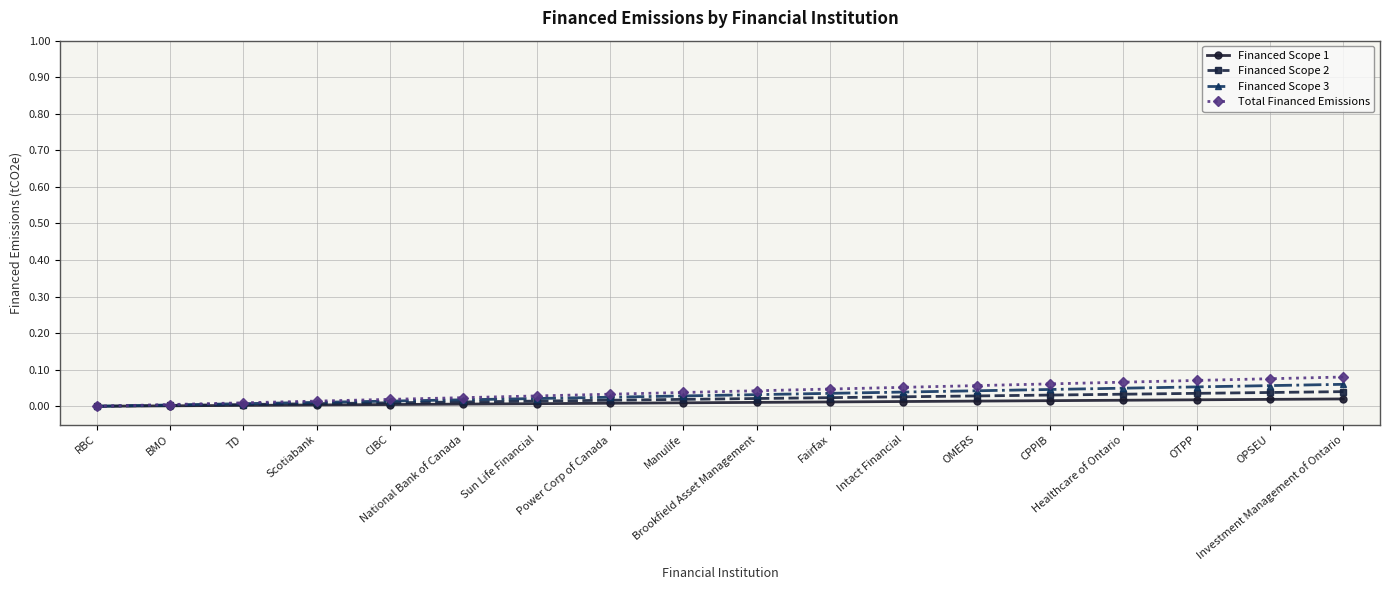

Which category has the highest value in the Total Financed Emissions series?

Investment Management of Ontario